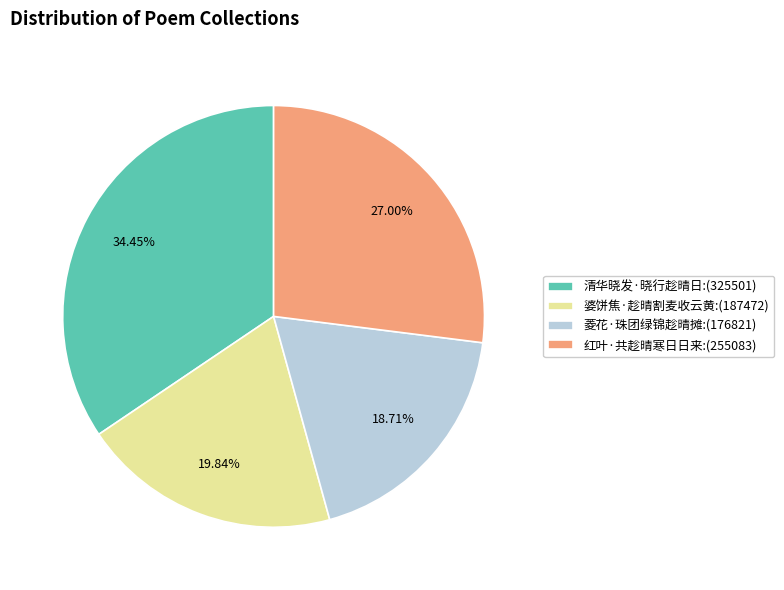

How much of the chart is everything except 菱花·珠团绿锦趁晴摊?

81.3%